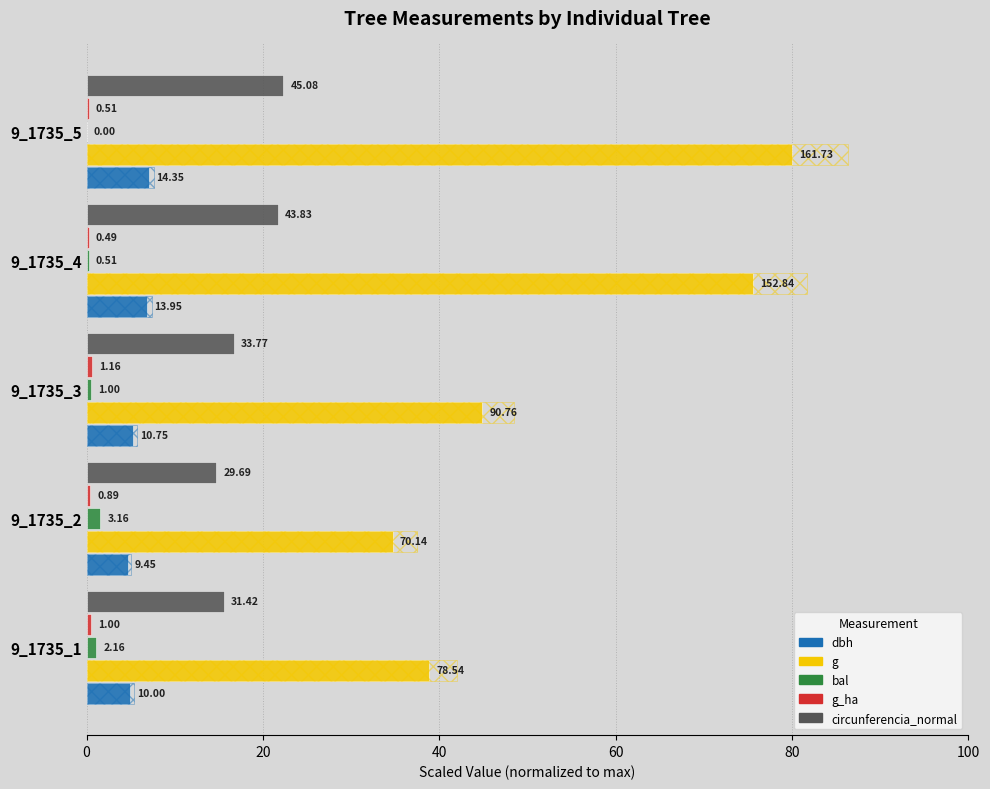

At how many categories does at least one series exceed 7?

5